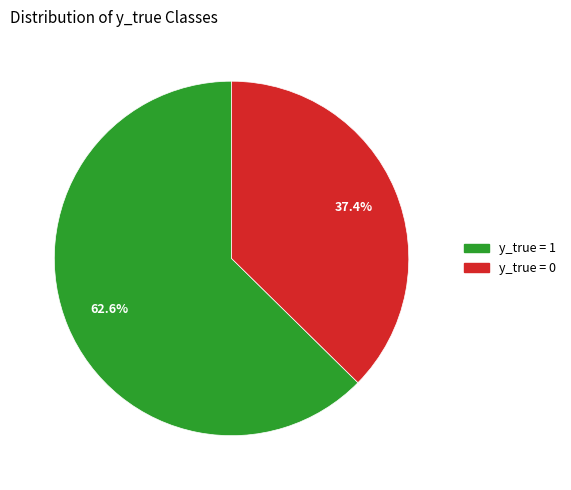

What percentage is the y_true = 1 slice, to the nearest percent?

63%